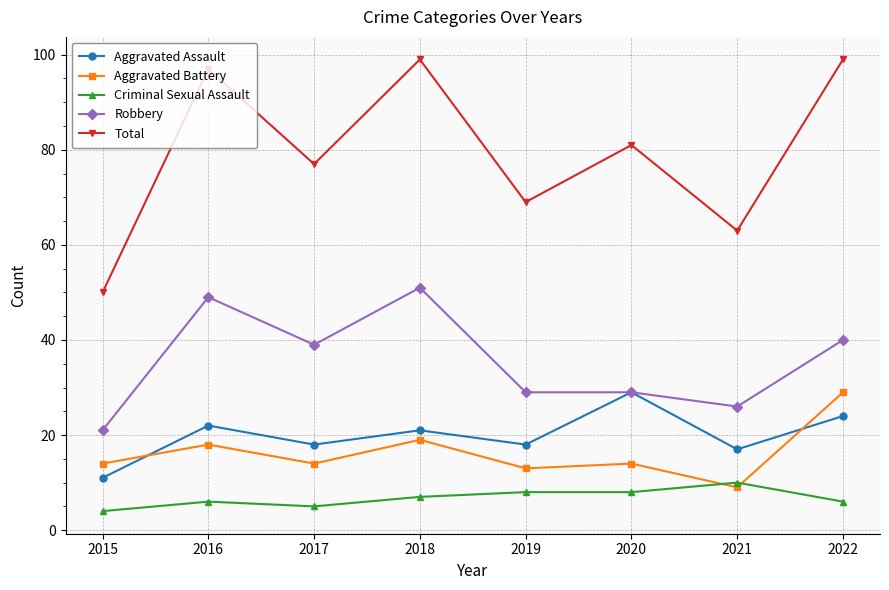

What is the lowest value of the Aggravated Battery series?

9